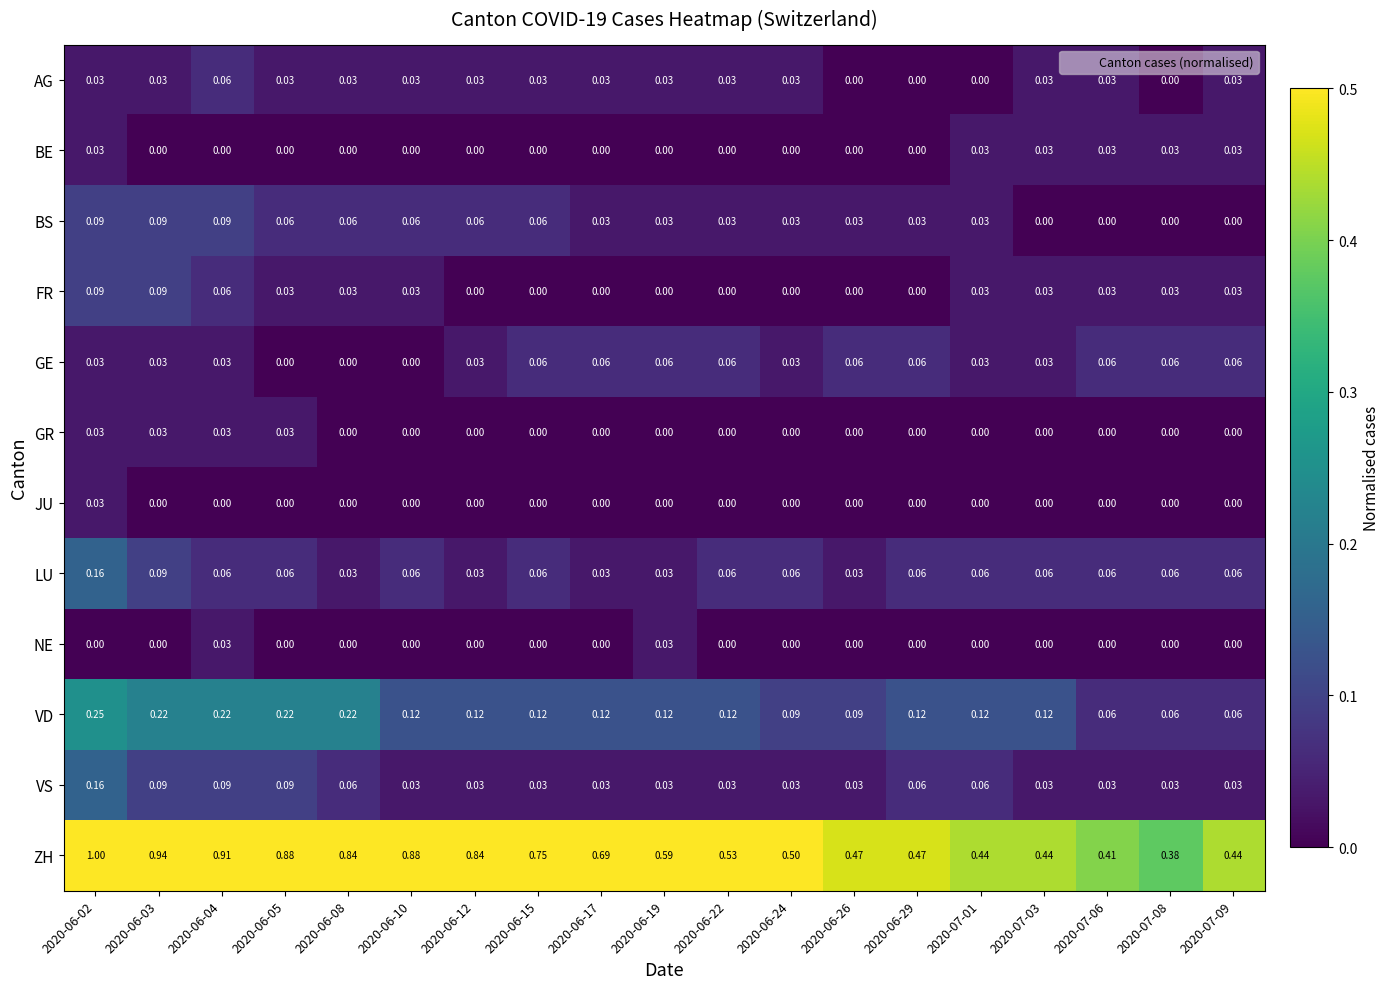

Count the number of data series in this chart.

12